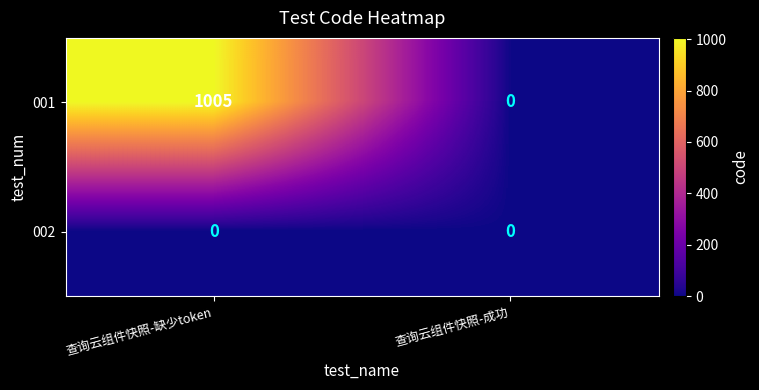

At how many categories does at least one series exceed 470?

1